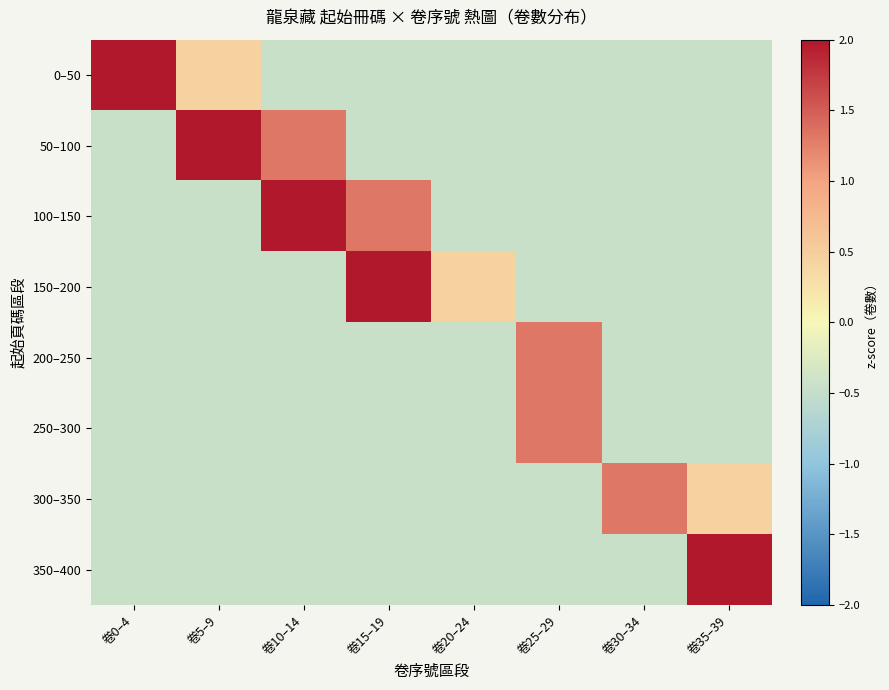

Which category has the lowest value across all series?

卷10–14